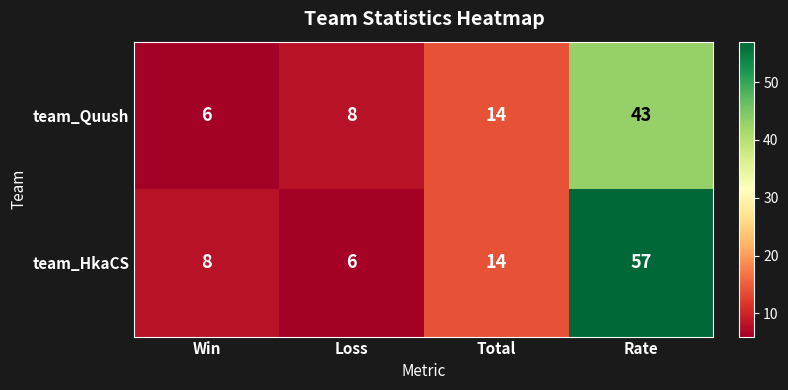

True or false: team_Quush has a value of 8 at Loss.

True